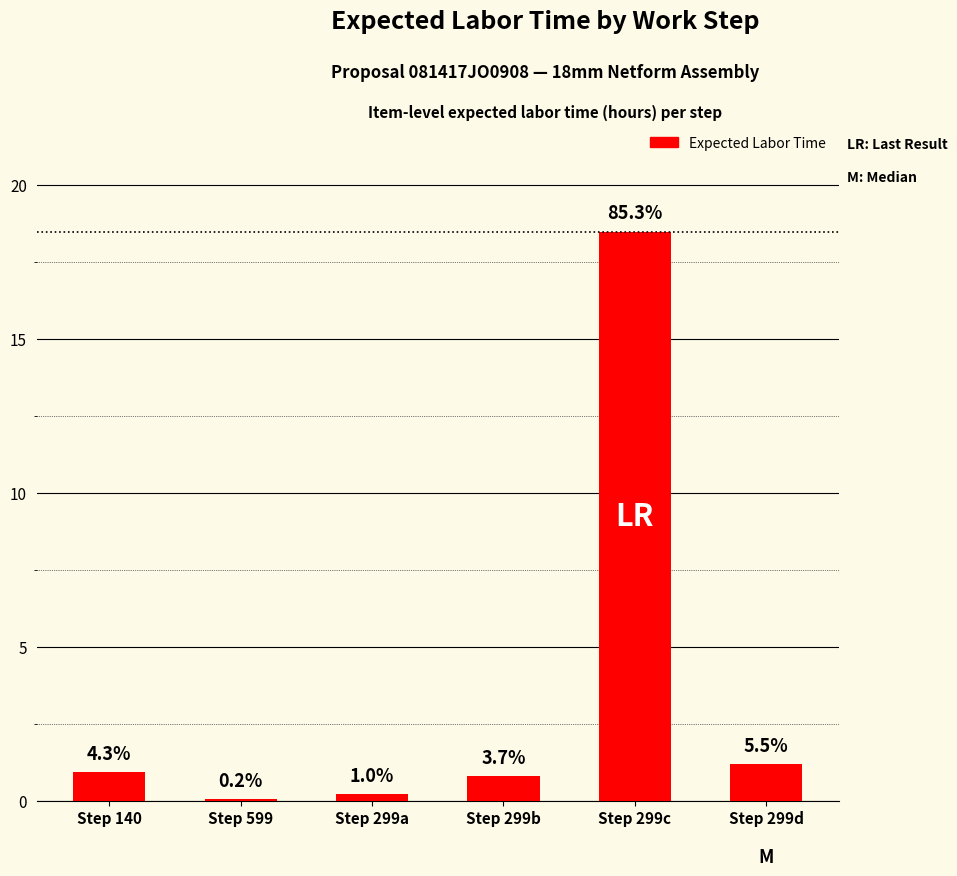

True or false: the data shows 0.1 at Step 299a.

False